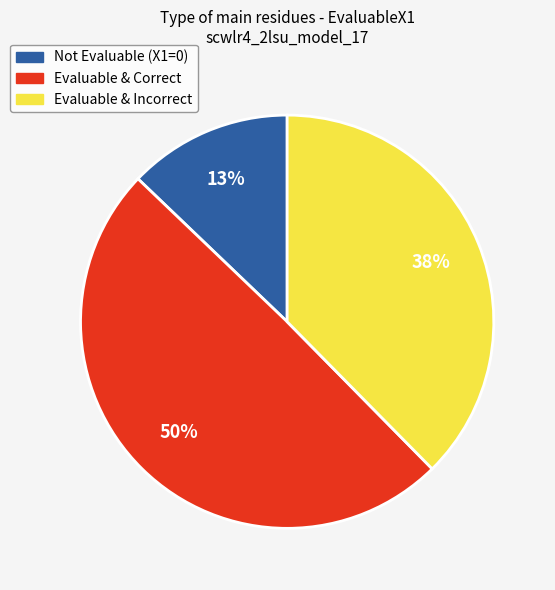

Is there a majority slice in this chart?

No